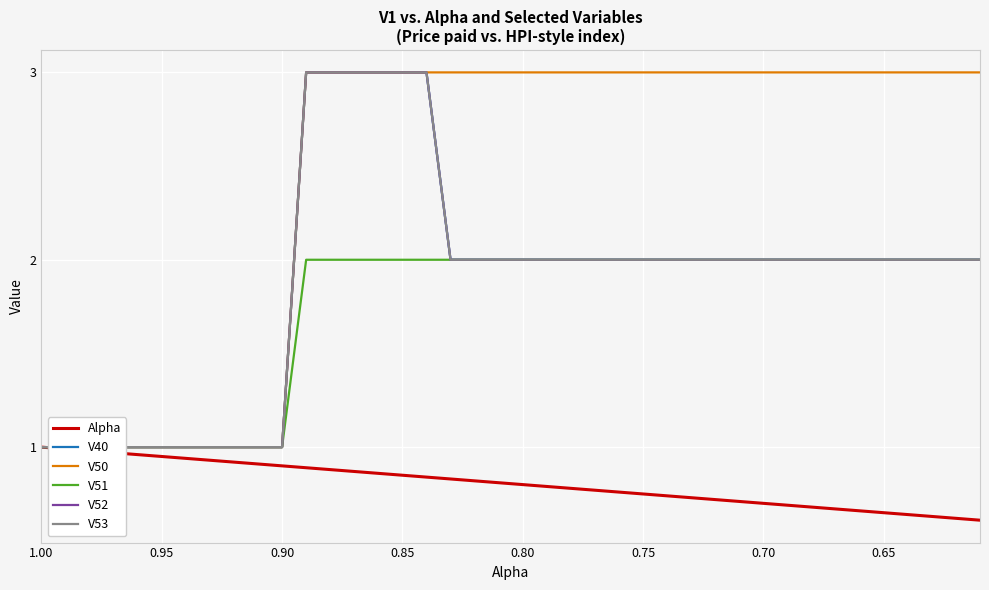

What position from the left is 0.90?

11